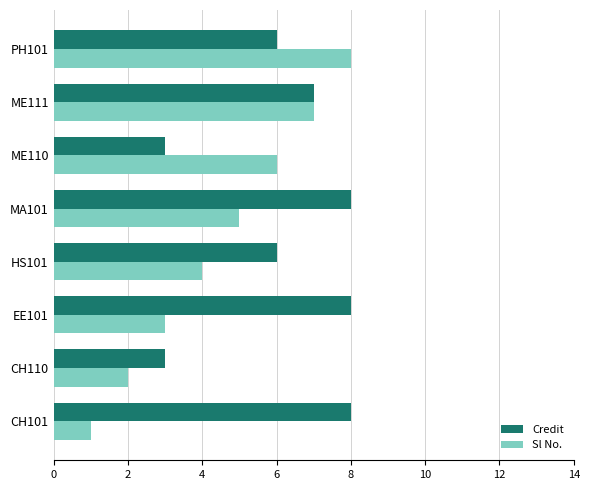

Rank the series by their average value, from lowest to highest.

Sl No., Credit